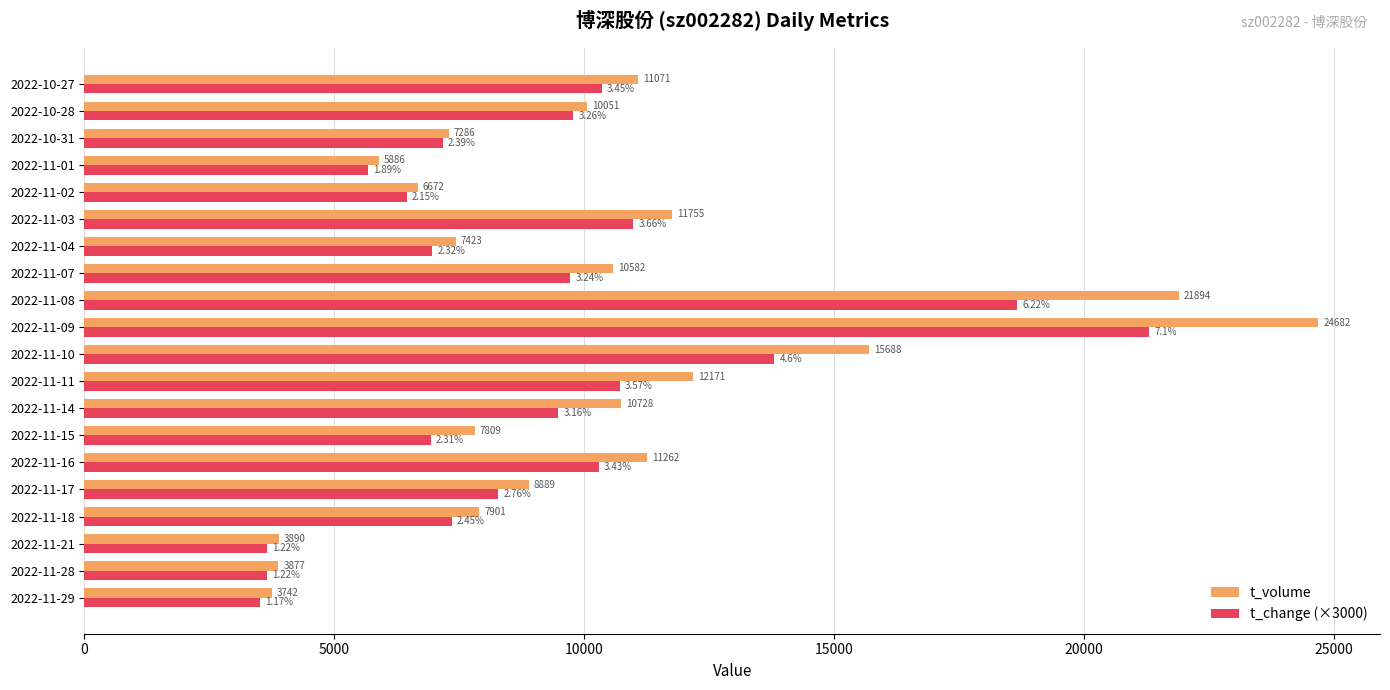

At how many categories does at least one series exceed 23685?

1